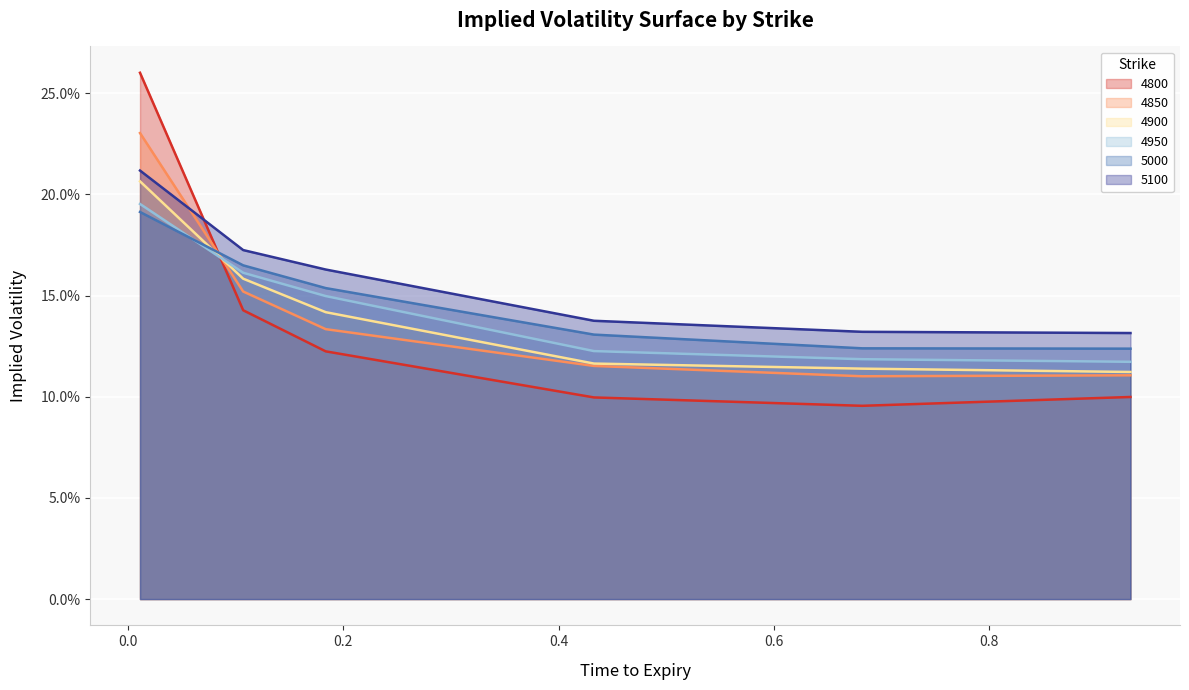

How many times do 4850 and 5000 cross each other?

1